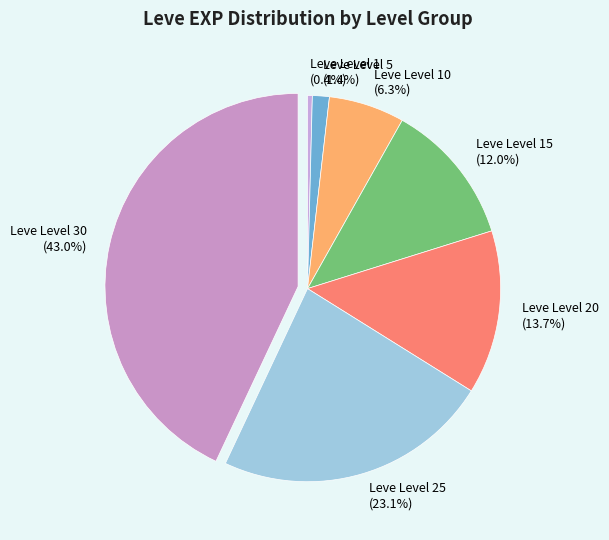

What is the smallest slice in the pie chart?

Leve Level 1 (0.4%)